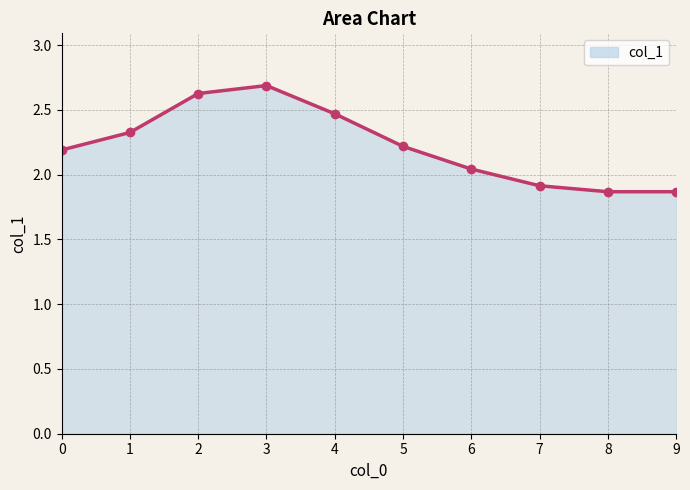

What is the greatest value displayed?

2.7